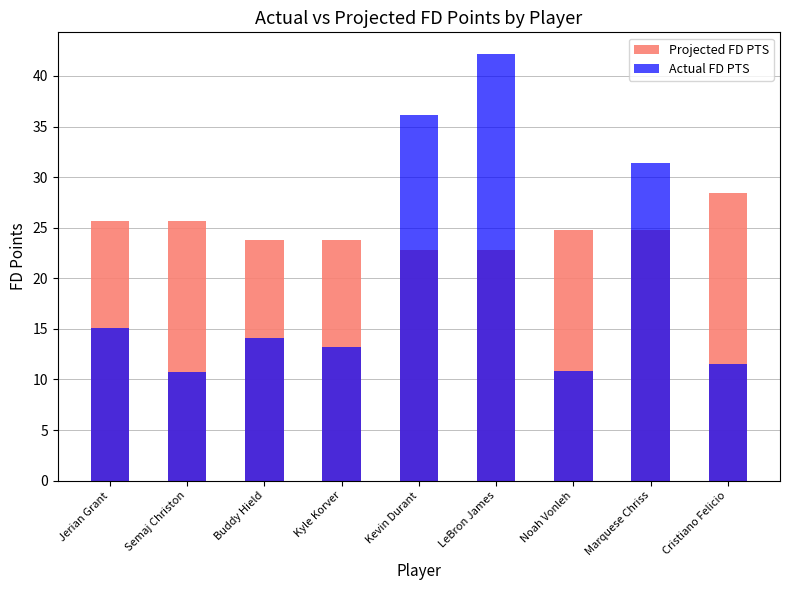

Which label corresponds to the smallest value in the chart?

Semaj Christon